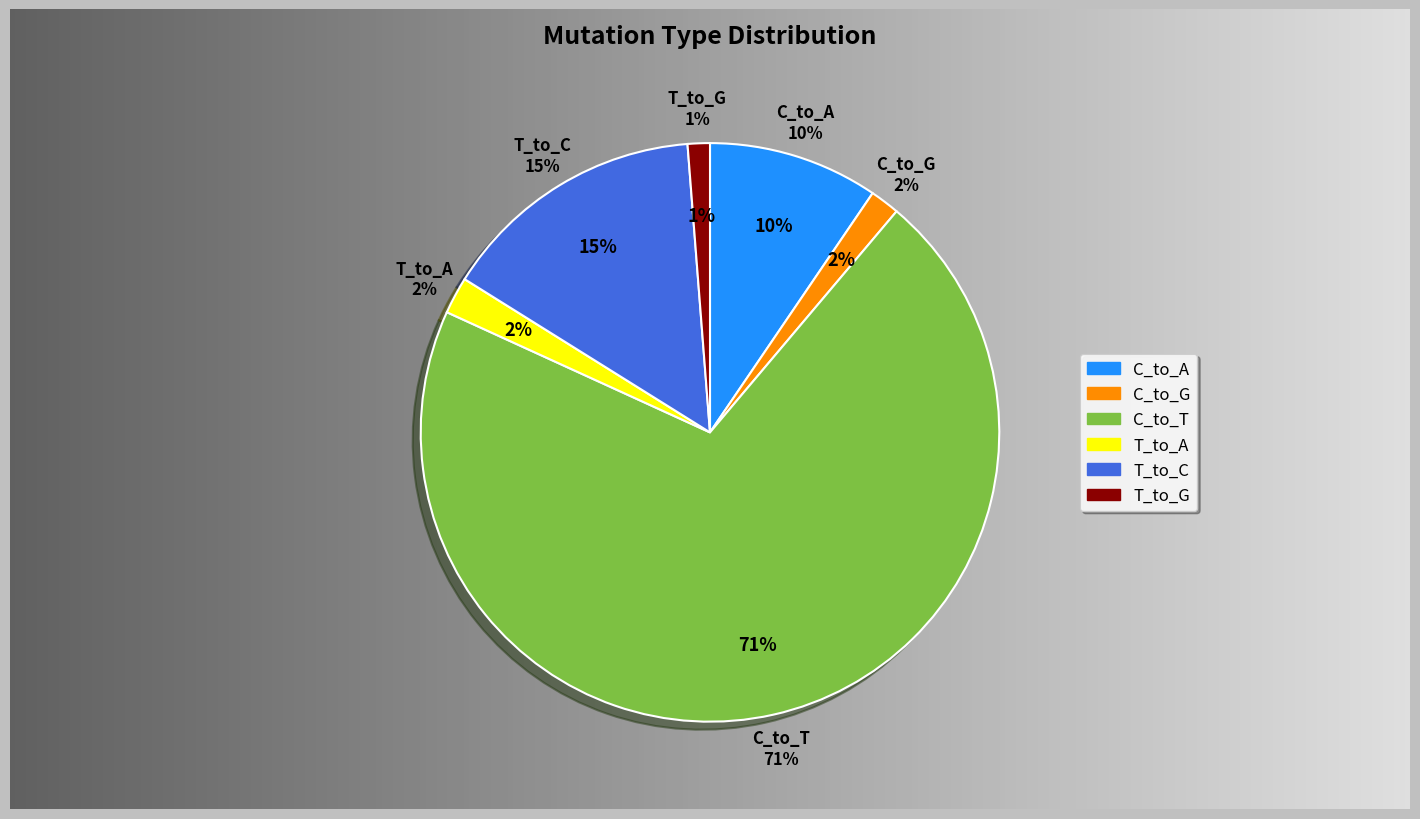

Which category has the smallest portion of the pie?

T_to_G